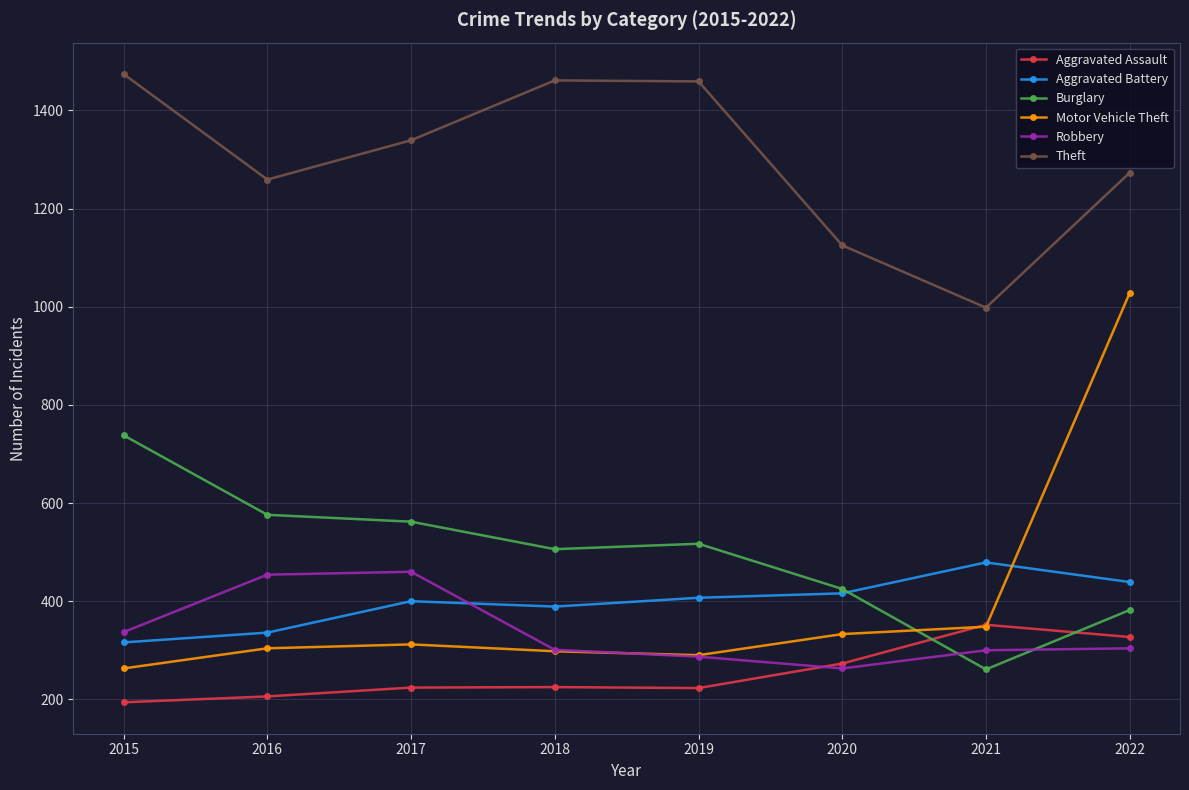

Is this an area chart (filled region under the line)?

No